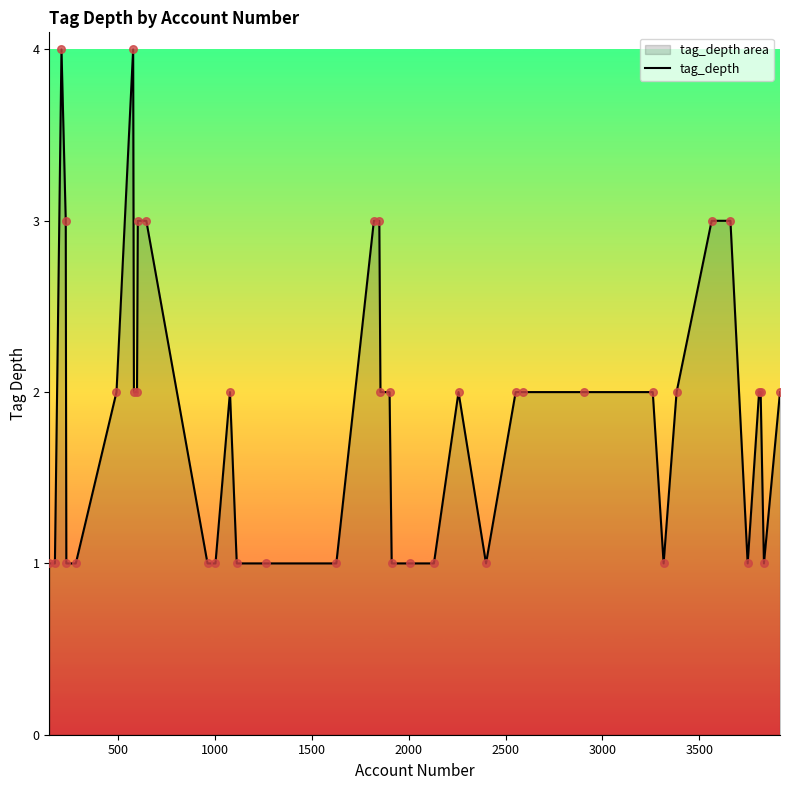

What is the maximum value shown in the chart?

4